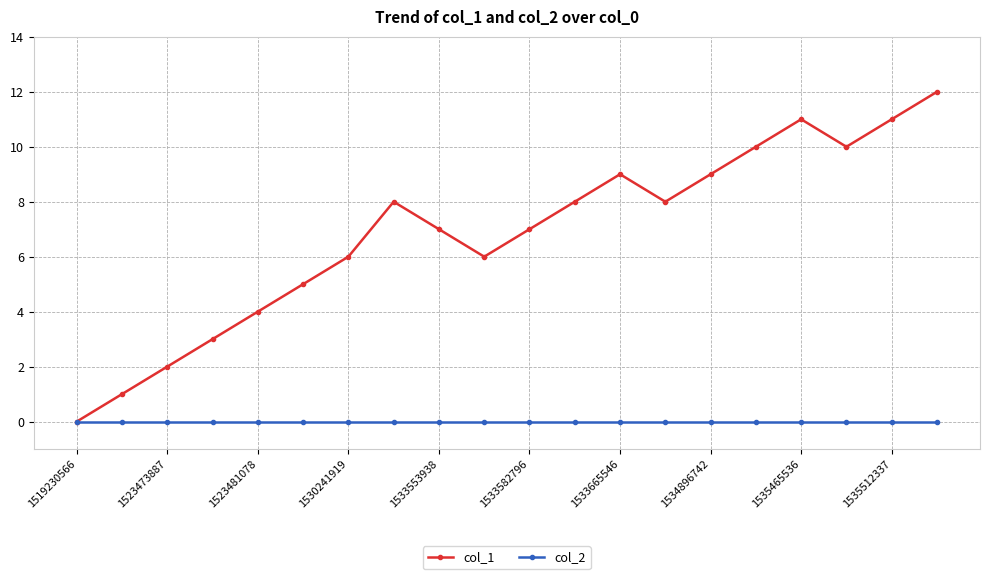

Which series has the largest range (max minus min)?

col_1